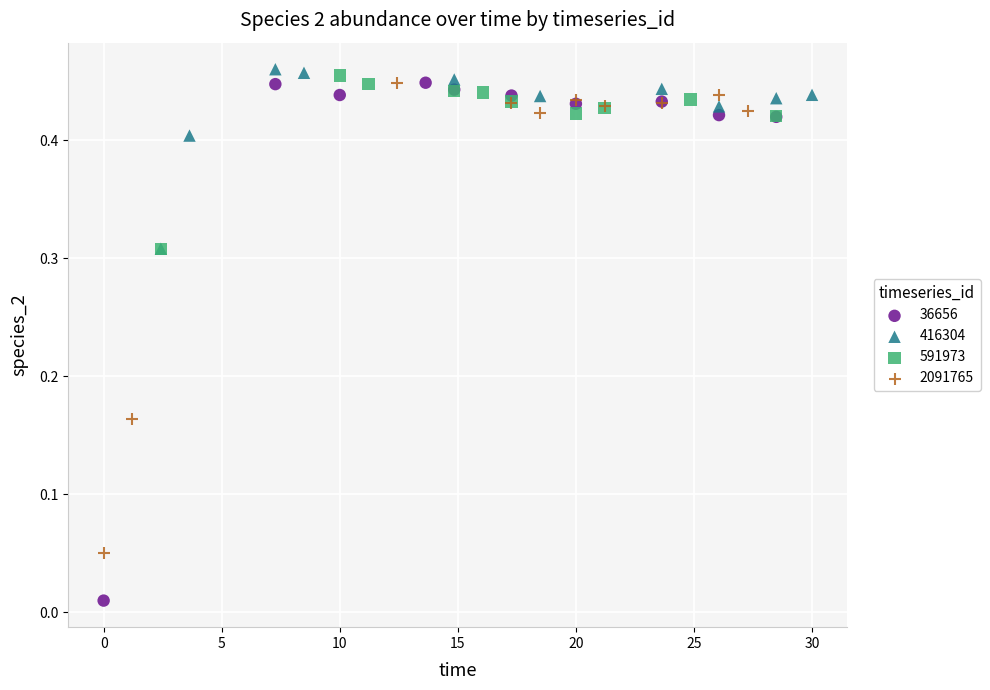

Which series contains the highest Y value?

416304